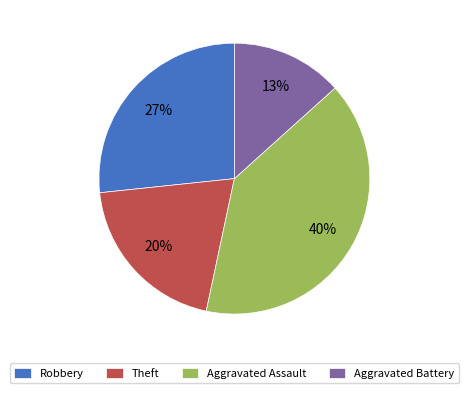

To the nearest percent, what is the difference between the largest and smallest slice percentages?

27%